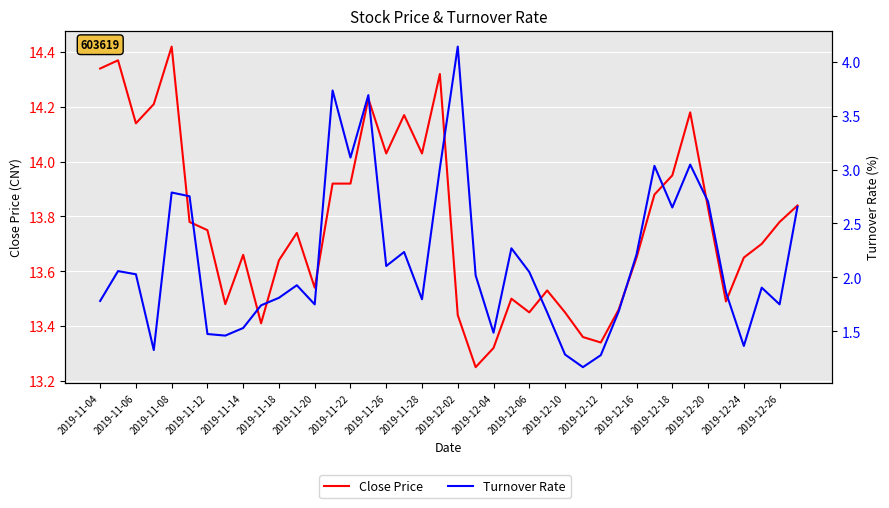

Which series has the largest total across all categories?

Close Price